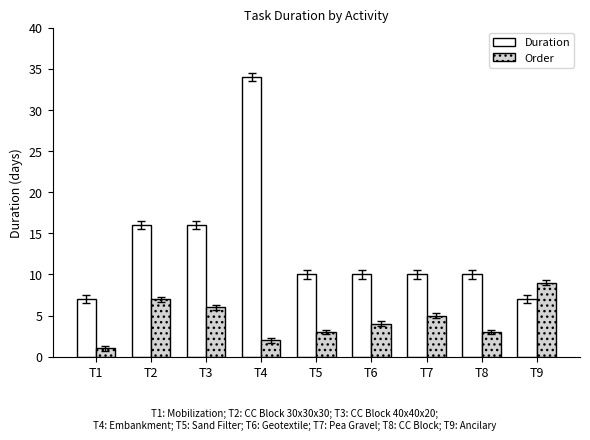

Which series has the largest total across all categories?

Duration